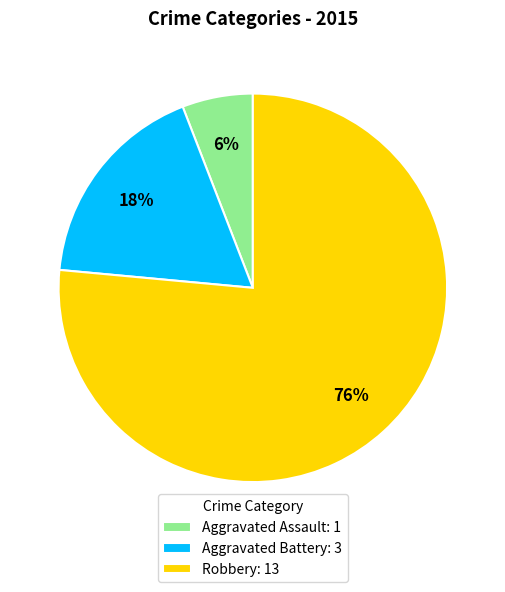

What is the smallest slice in the pie chart?

Aggravated Assault